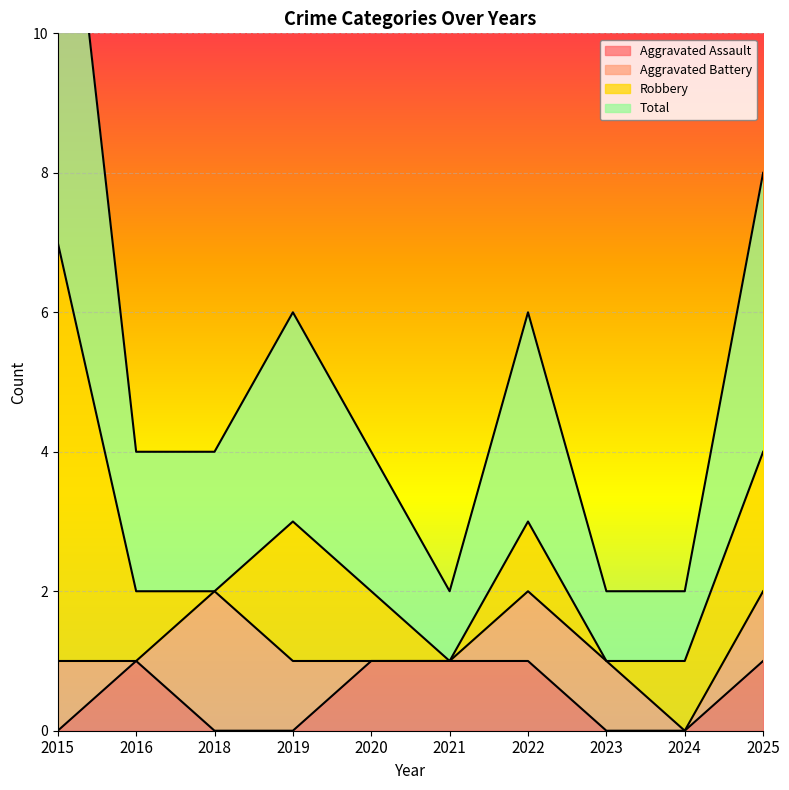

What is the sum of the Total values at 2016 and 2021?

3